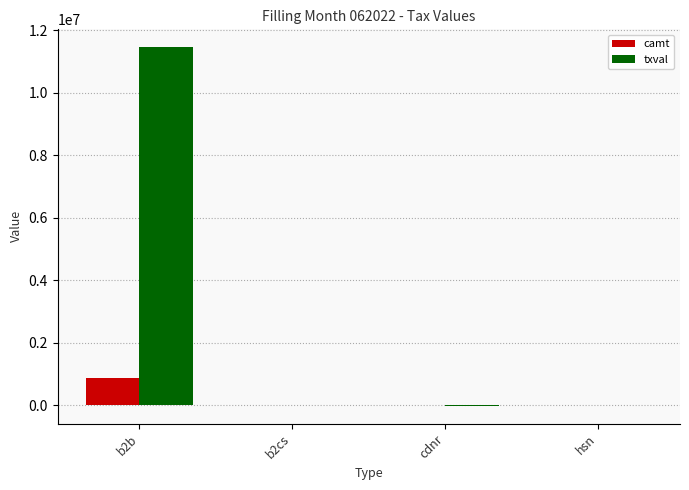

True or false: txval has a value of 5584085.9 at b2b.

False